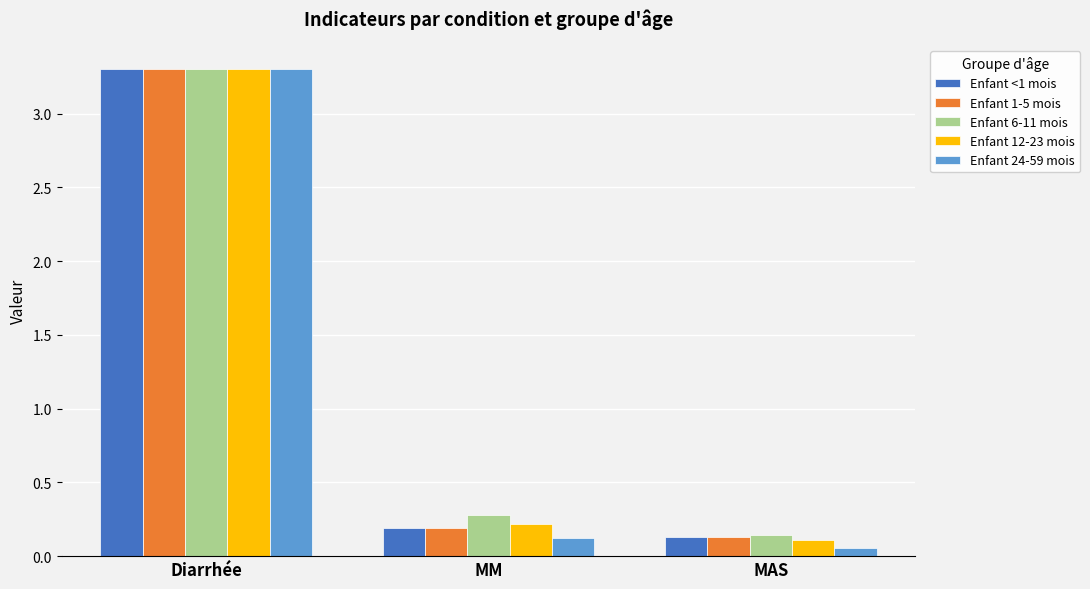

At which category does the chart reach its peak across all series?

Diarrhée